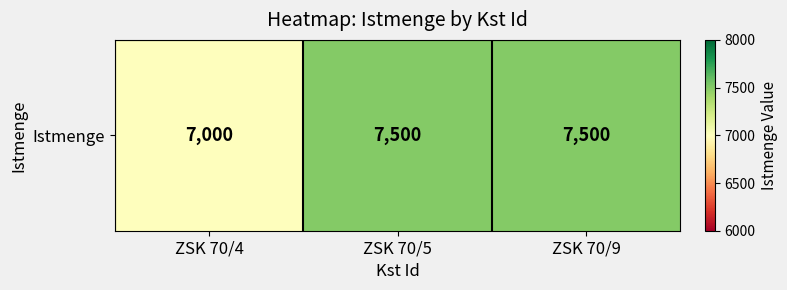

Reading left to right, what are all the values shown in this chart?

7000	7500	7500